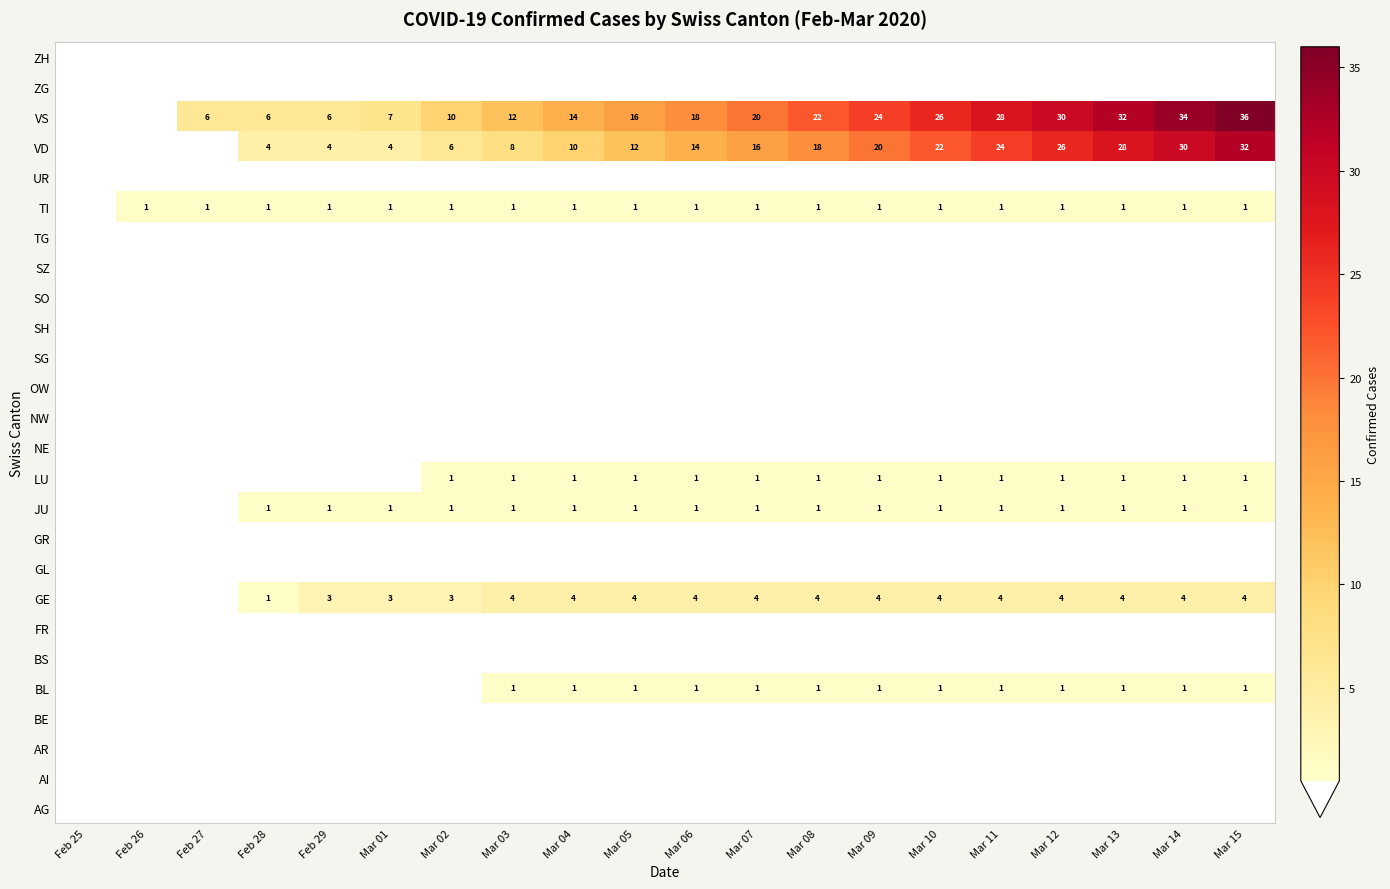

The value of GE at Feb 28 is 1. True or false?

True